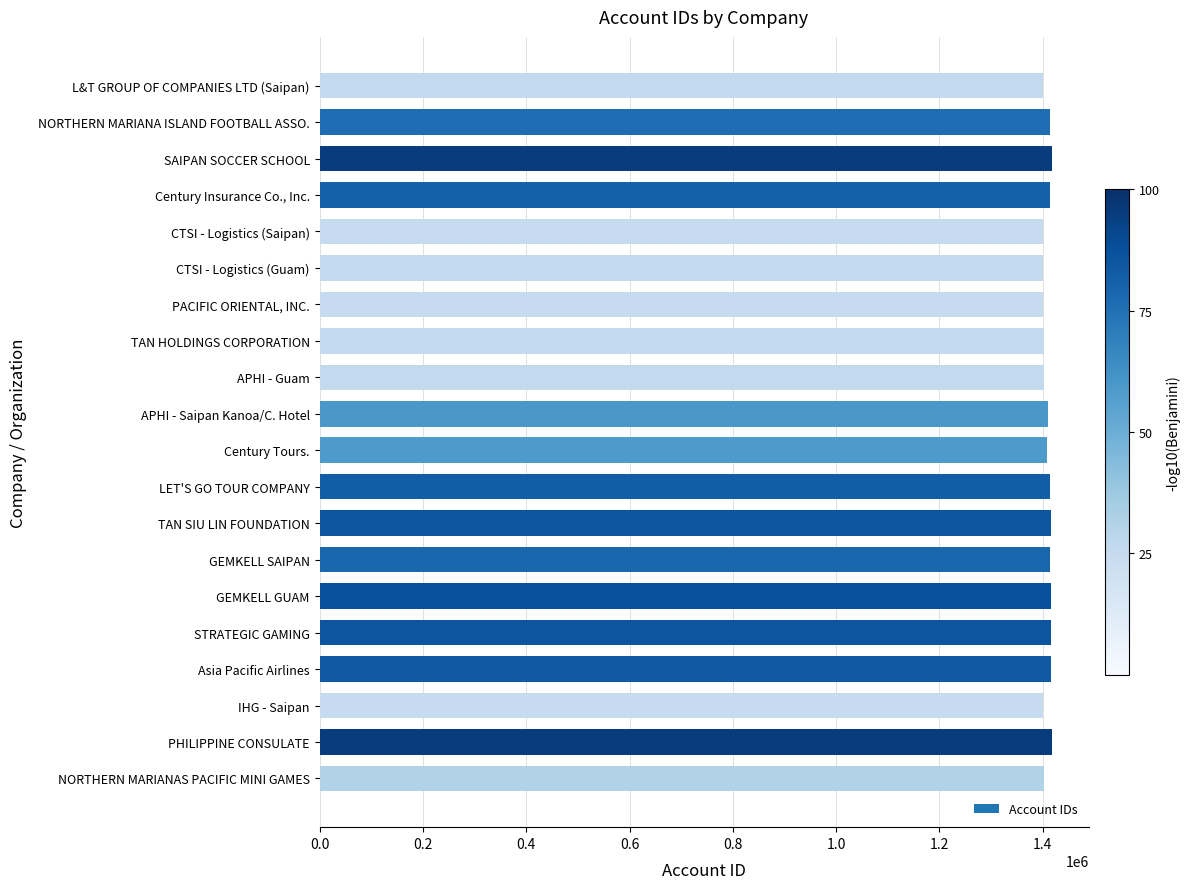

What is the maximum value shown in the chart?

1417666